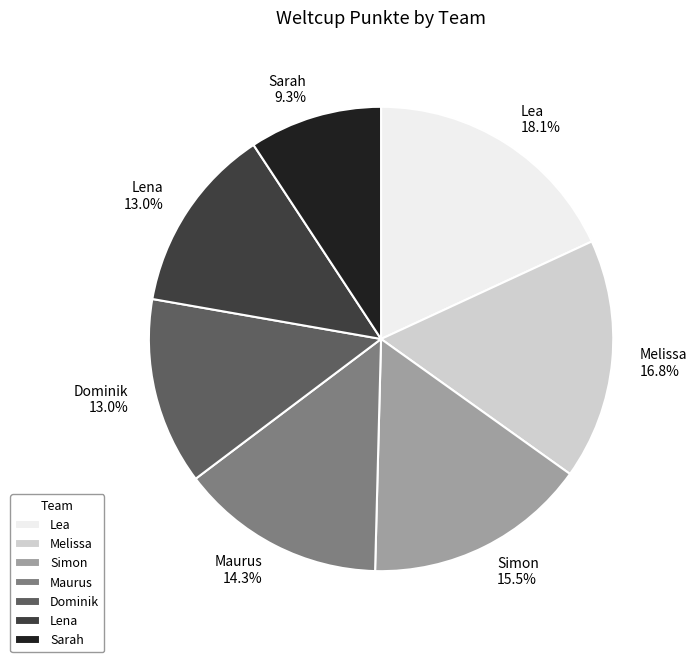

Which category has the biggest portion of the pie?

Lea